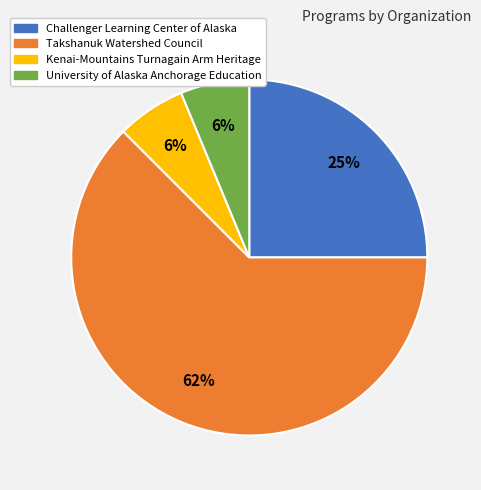

To the nearest percent, what percentage of the pie is University of Alaska Anchorage Education?

6%